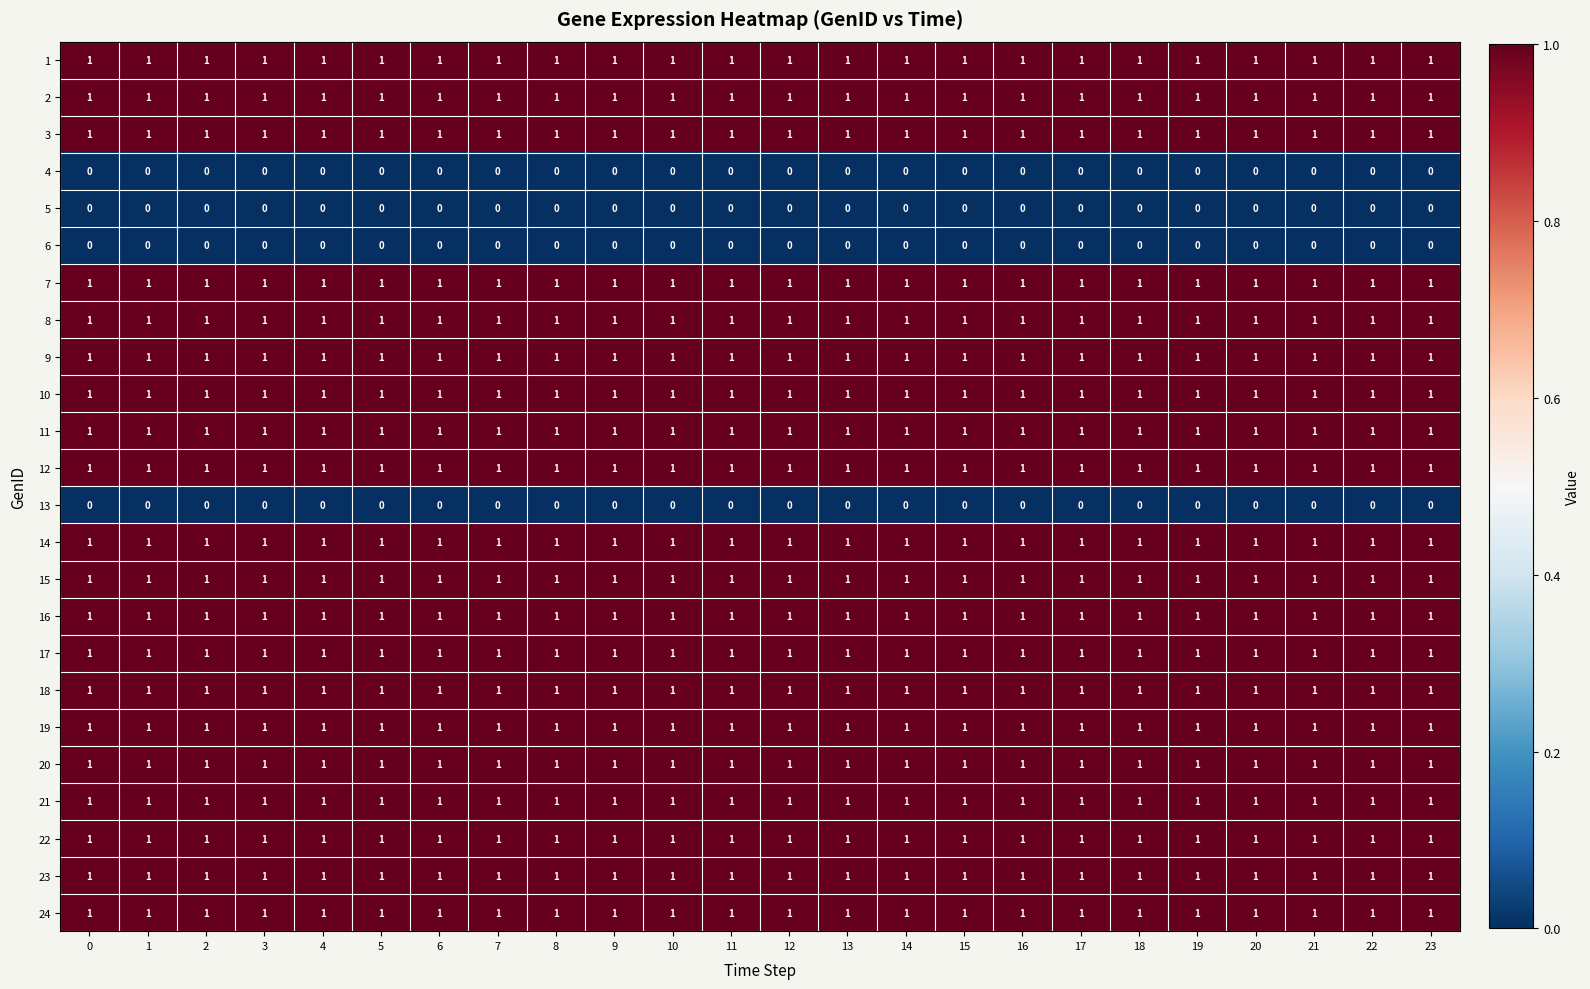

The 5 series shows 0 at 17. True or false?

True